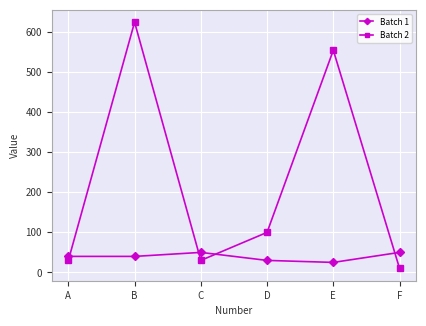

What is the highest value of the Batch 1 series?

50